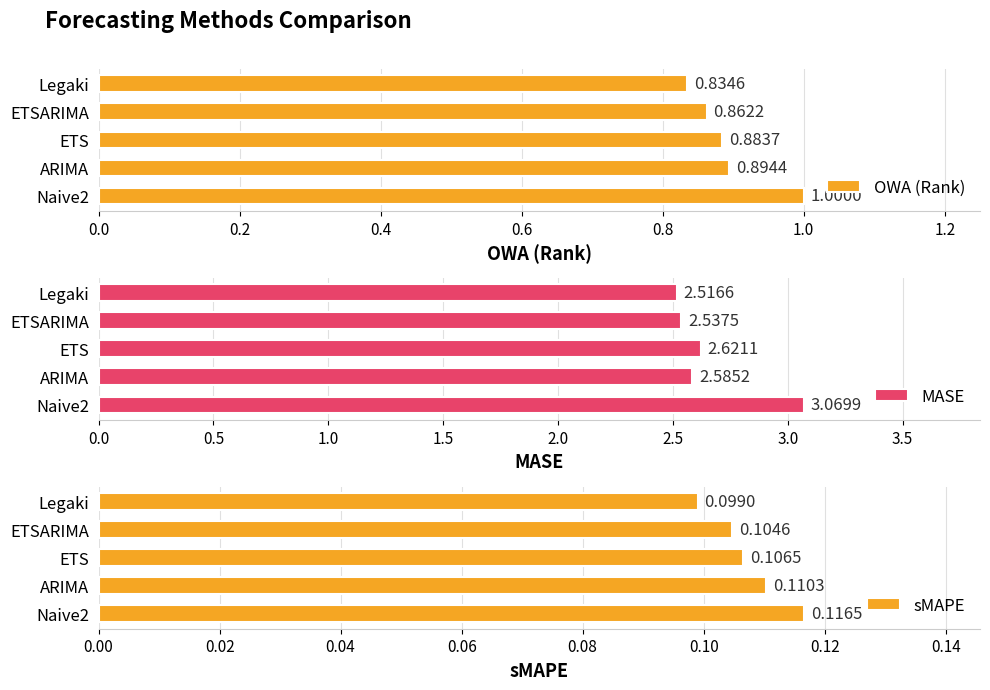

Which series has the widest spread of values?

MASE